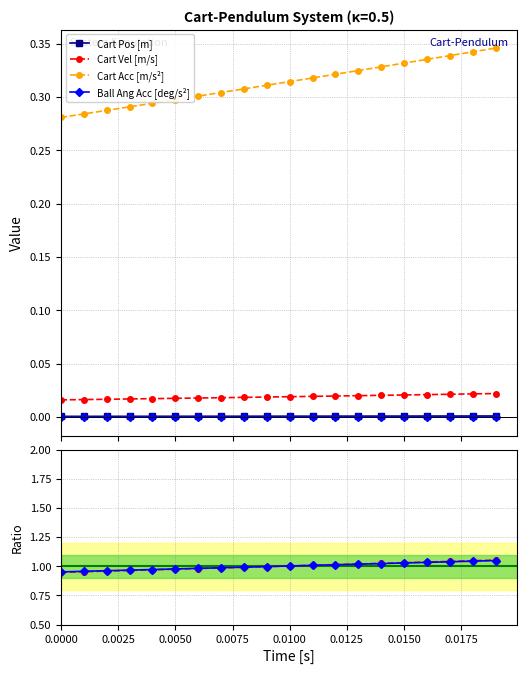

Reading left to right, list all the values displayed in this chart.

Cart Pos [m]: 0.0	0.0	0.0	0.0	0.0	0.0	0.0	0.0	0.0	0.0	0.0	0.0	0.0	0.0	0.0	0.0	0.0	0.0	0.0	0.0
Cart Vel [m/s]: 0.0	0.0	0.0	0.0	0.0	0.0	0.0	0.0	0.0	0.0	0.0	0.0	0.0	0.0	0.0	0.0	0.0	0.0	0.0	0.0
Cart Acc [m/s²]: 0.3	0.3	0.3	0.3	0.3	0.3	0.3	0.3	0.3	0.3	0.3	0.3	0.3	0.3	0.3	0.3	0.3	0.3	0.3	0.3
Ball Ang Acc [deg/s²]: 0.0	0.0	0.0	0.0	0.0	0.0	0.0	0.0	0.0	0.0	0.0	0.0	0.0	0.0	0.0	0.0	0.0	0.0	0.0	0.0
Cart Vel / Acc: 0.9	1.0	1.0	1.0	1.0	1.0	1.0	1.0	1.0	1.0	1.0	1.0	1.0	1.0	1.0	1.0	1.0	1.0	1.0	1.1
Cart Pos / Vel: 1.0	1.0	1.0	1.0	1.0	1.0	1.0	1.0	1.0	1.0	1.0	1.0	1.0	1.0	1.0	1.0	1.0	1.0	1.0	1.0